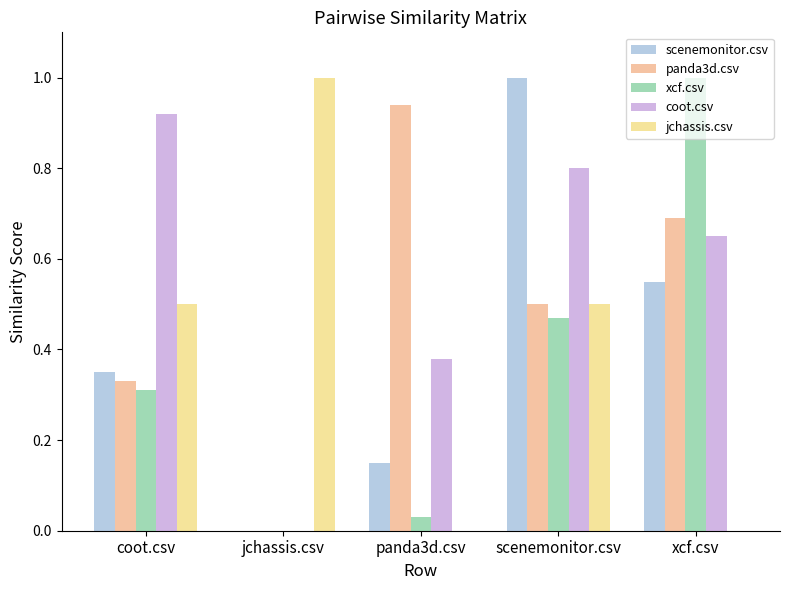

What is the total value across all series at xcf.csv?

2.9